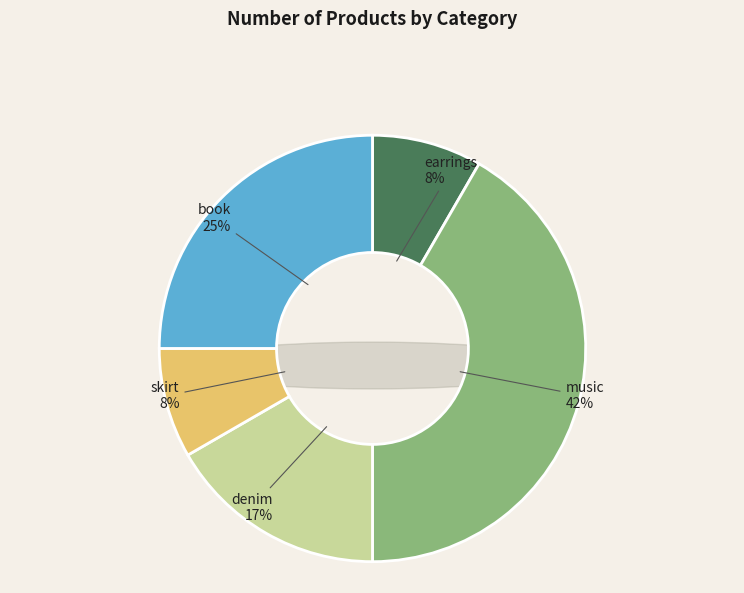

Do earrings and book together represent more than half of the pie?

No